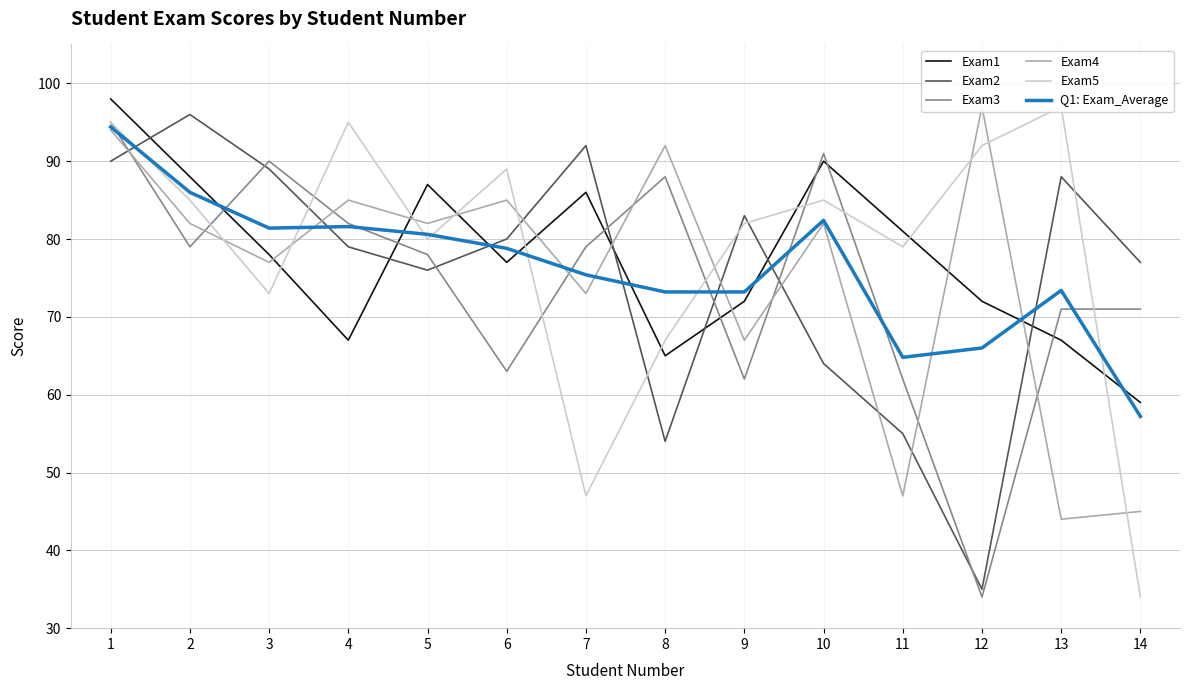

What is the sum of all Exam1 values?

1087.0